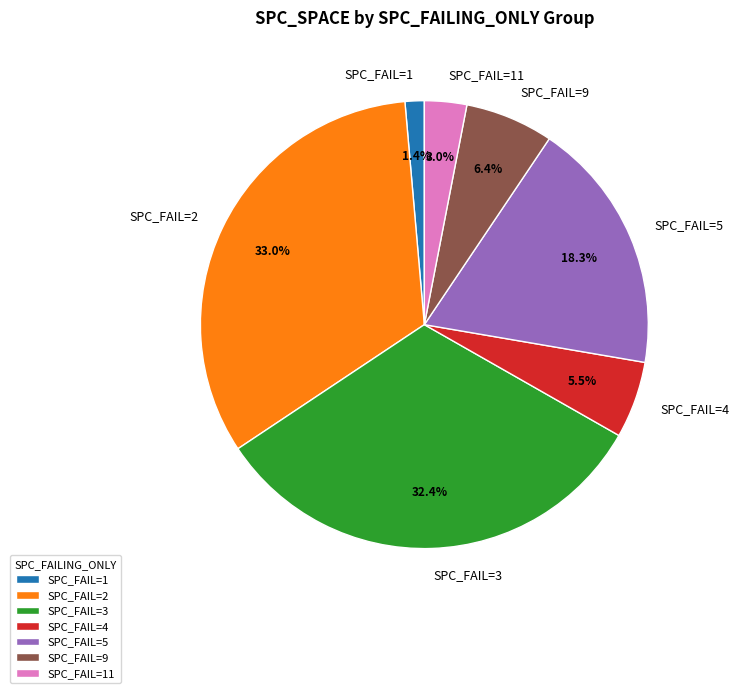

What is the smallest slice in the pie chart?

SPC_FAIL=1